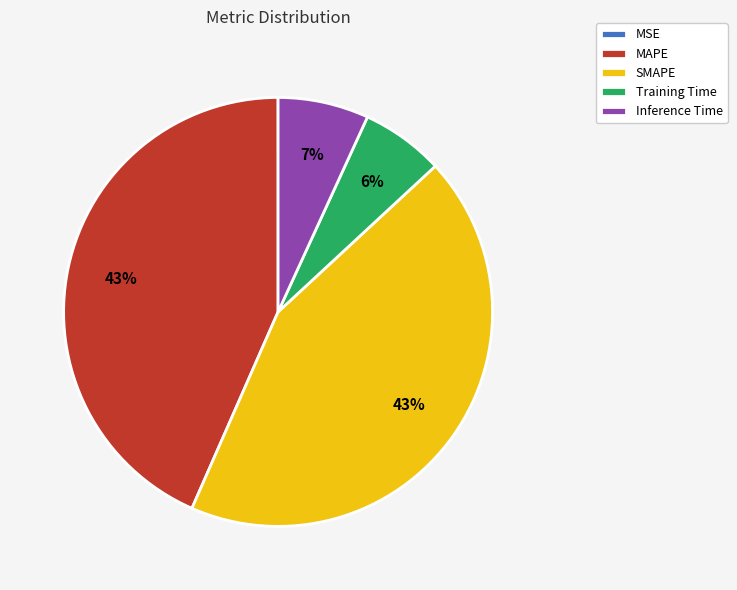

To the nearest percent, what is the difference between the largest and smallest slice percentages?

43%